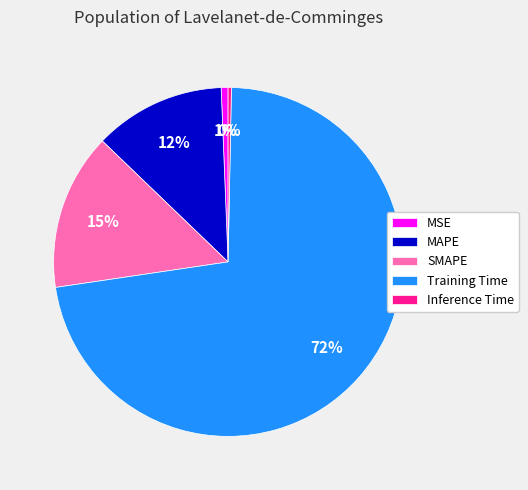

Count the number of slices in the pie.

5